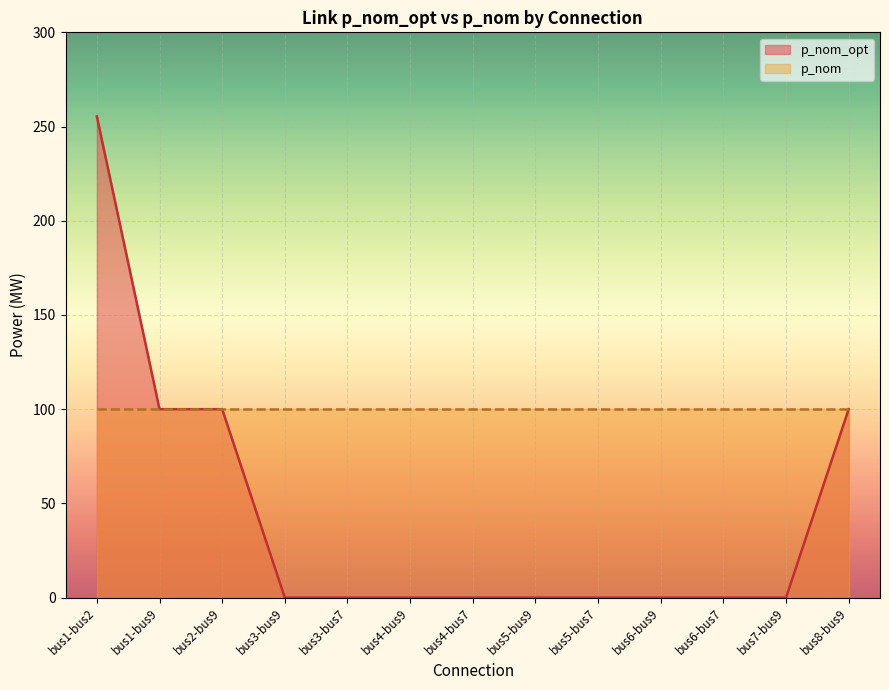

List the labels in order of value, smallest first.

bus3-bus9, bus3-bus7, bus4-bus9, bus4-bus7, bus5-bus9, bus5-bus7, bus6-bus9, bus6-bus7, bus7-bus9, bus1-bus9, bus2-bus9, bus8-bus9, bus1-bus2